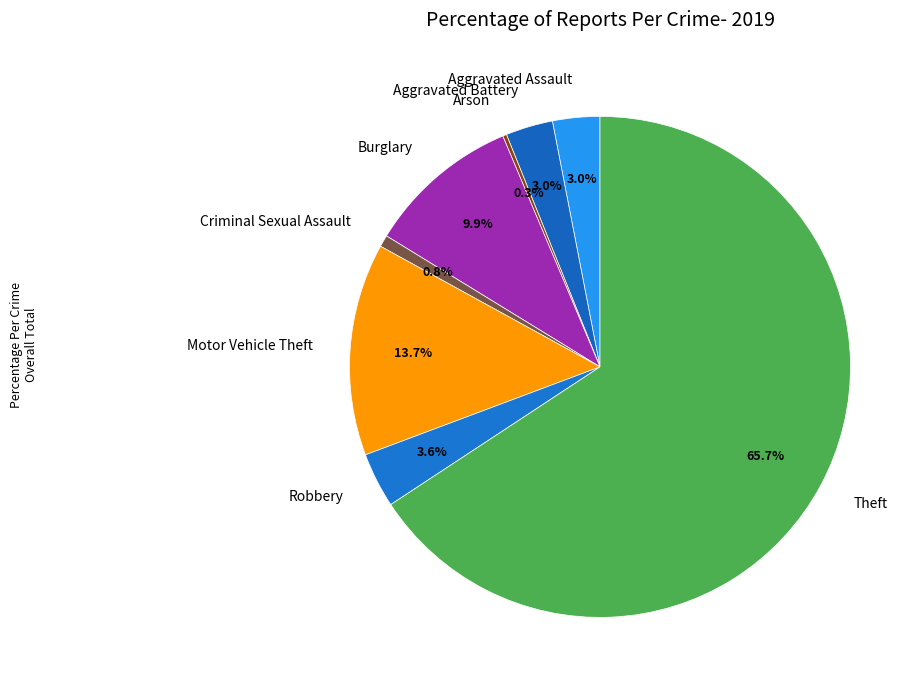

Is the sum of Aggravated Assault and Motor Vehicle Theft greater than half?

No